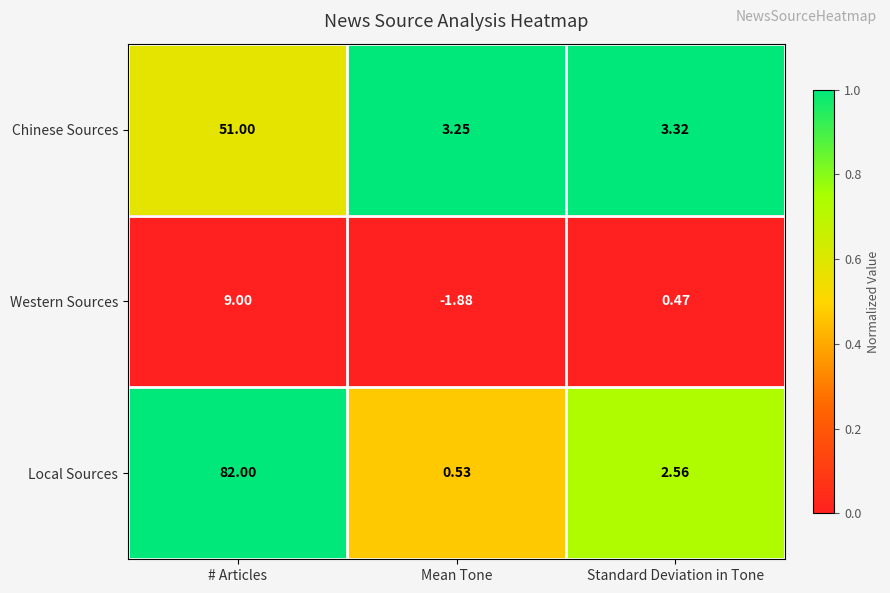

Which series has the widest spread of values?

Local Sources